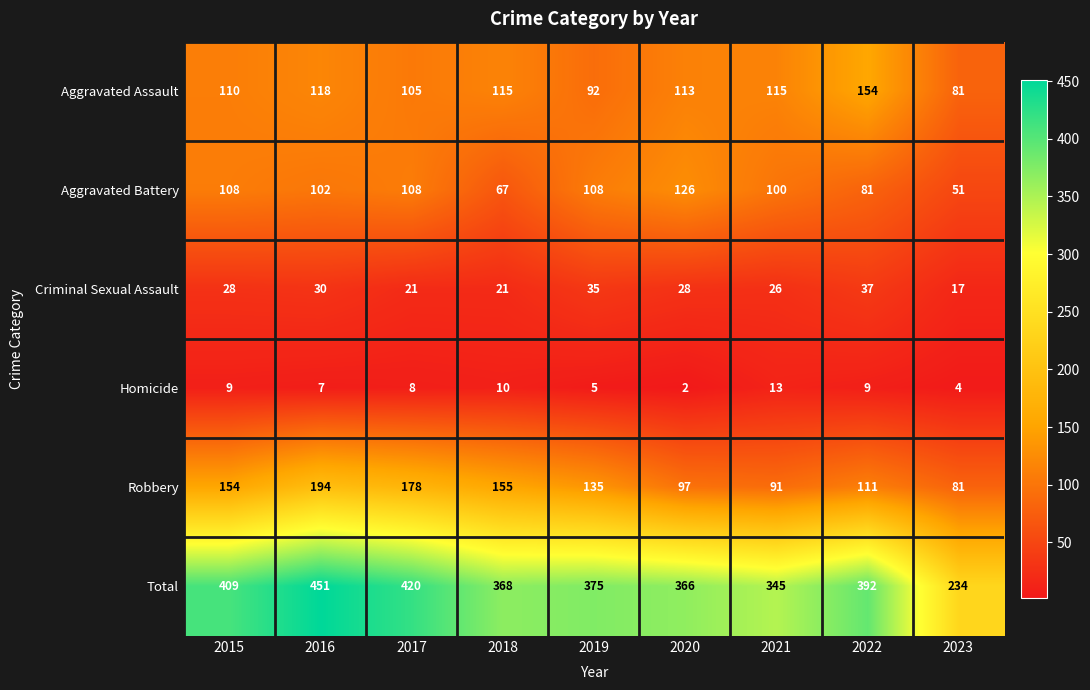

What is the sum of all Aggravated Battery values?

851